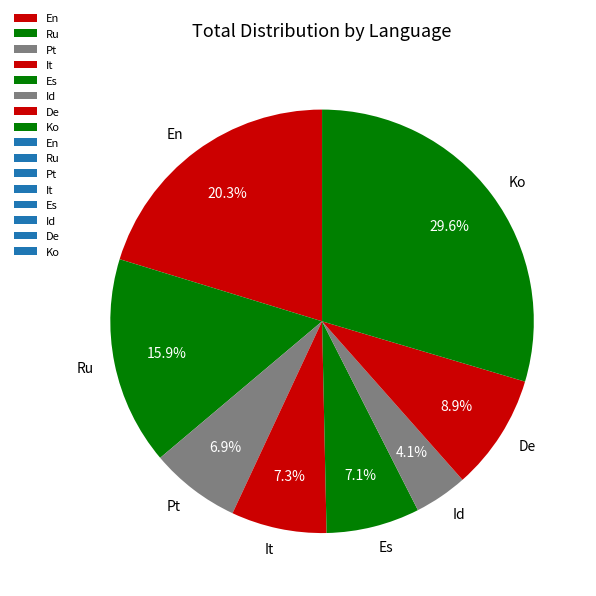

Between Pt and Id, which is larger?

Pt